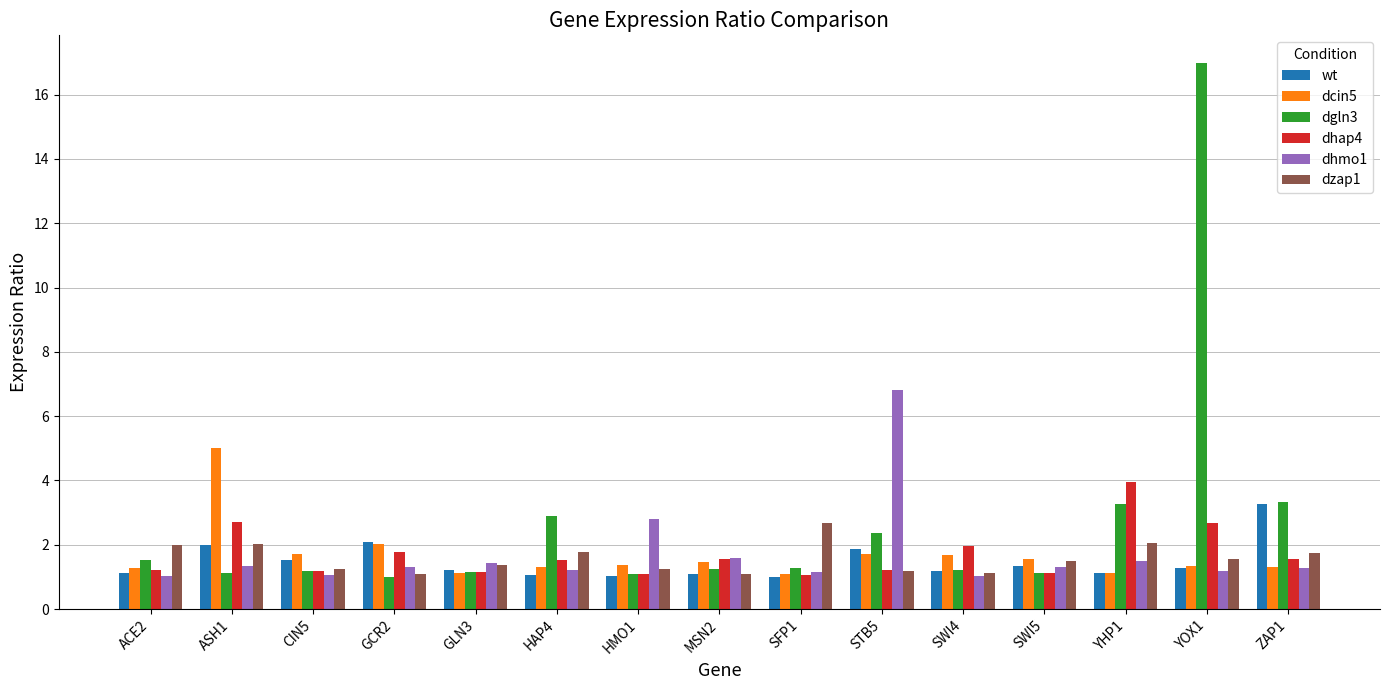

What is the average value of the dgln3 series?

2.7